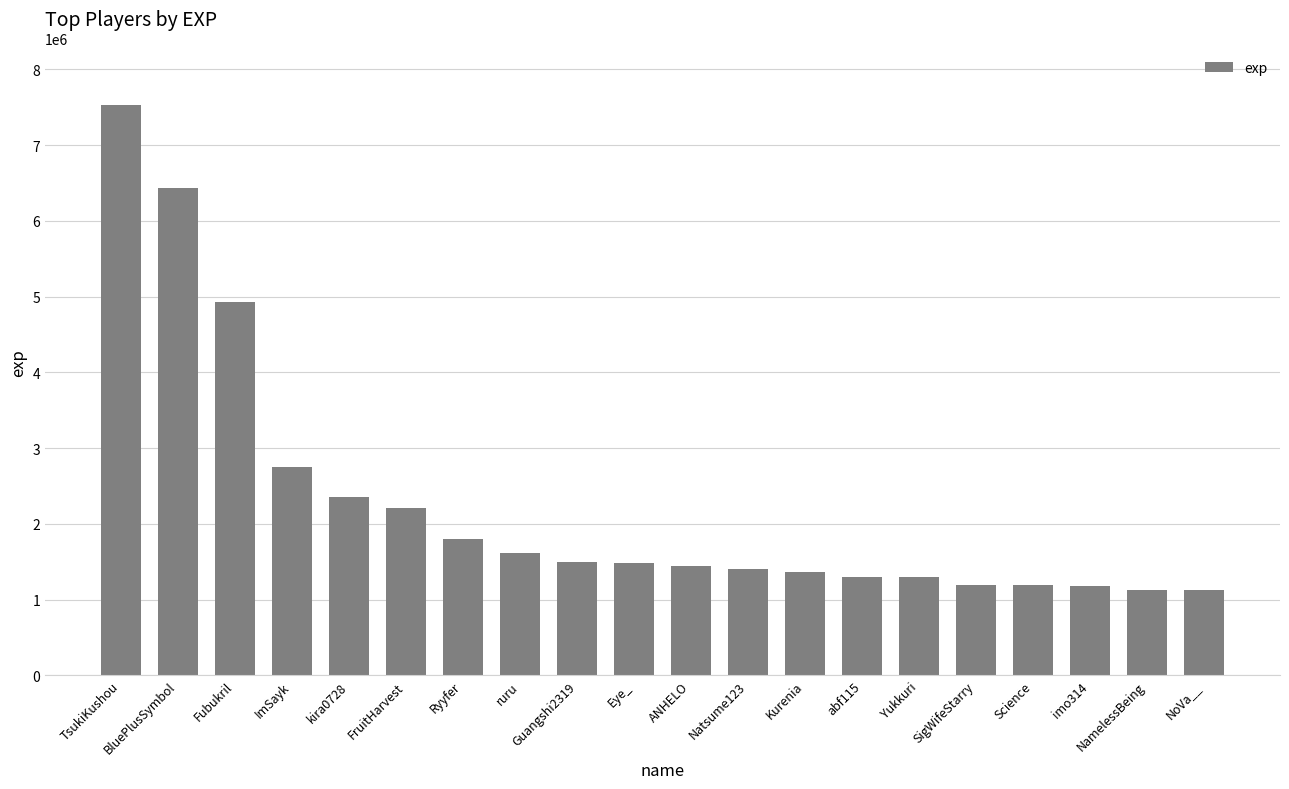

Are the bars horizontal?

No